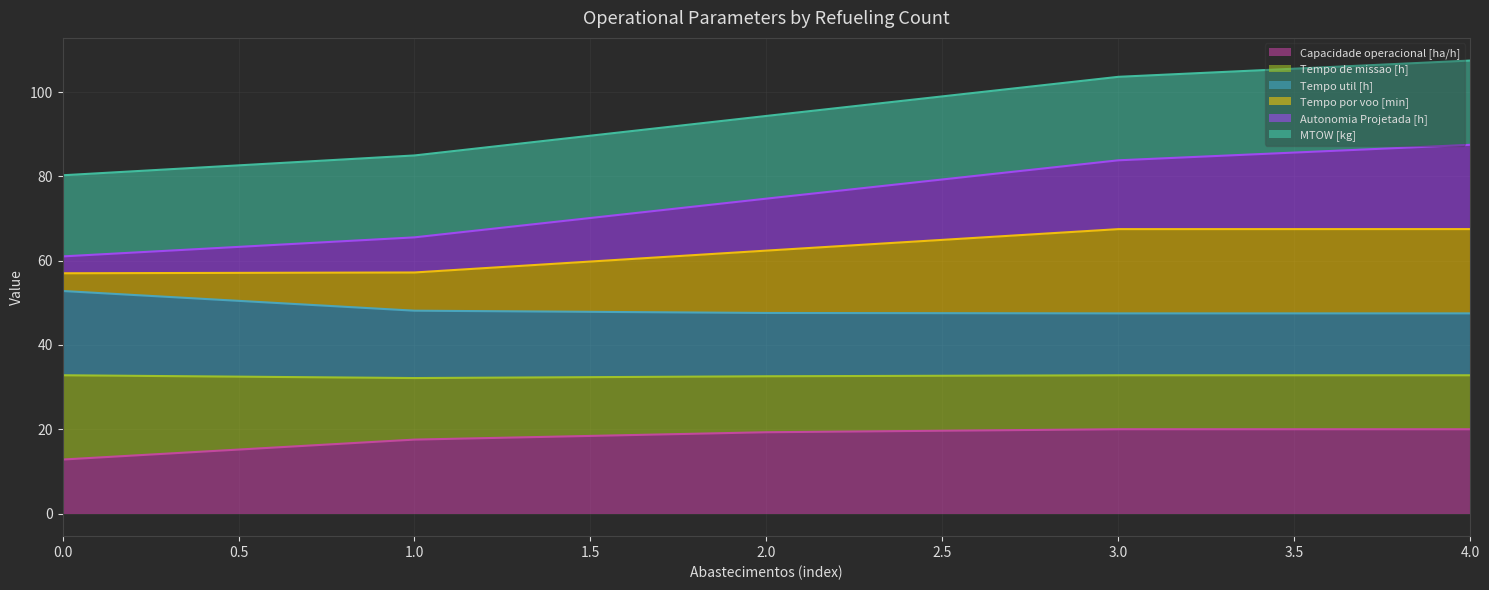

Does the chart display data point markers on the line(s)?

No